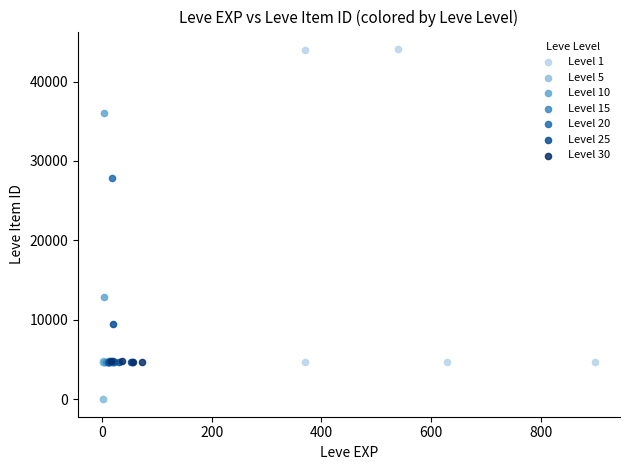

Which series has the widest spread of Y values?

Level 1